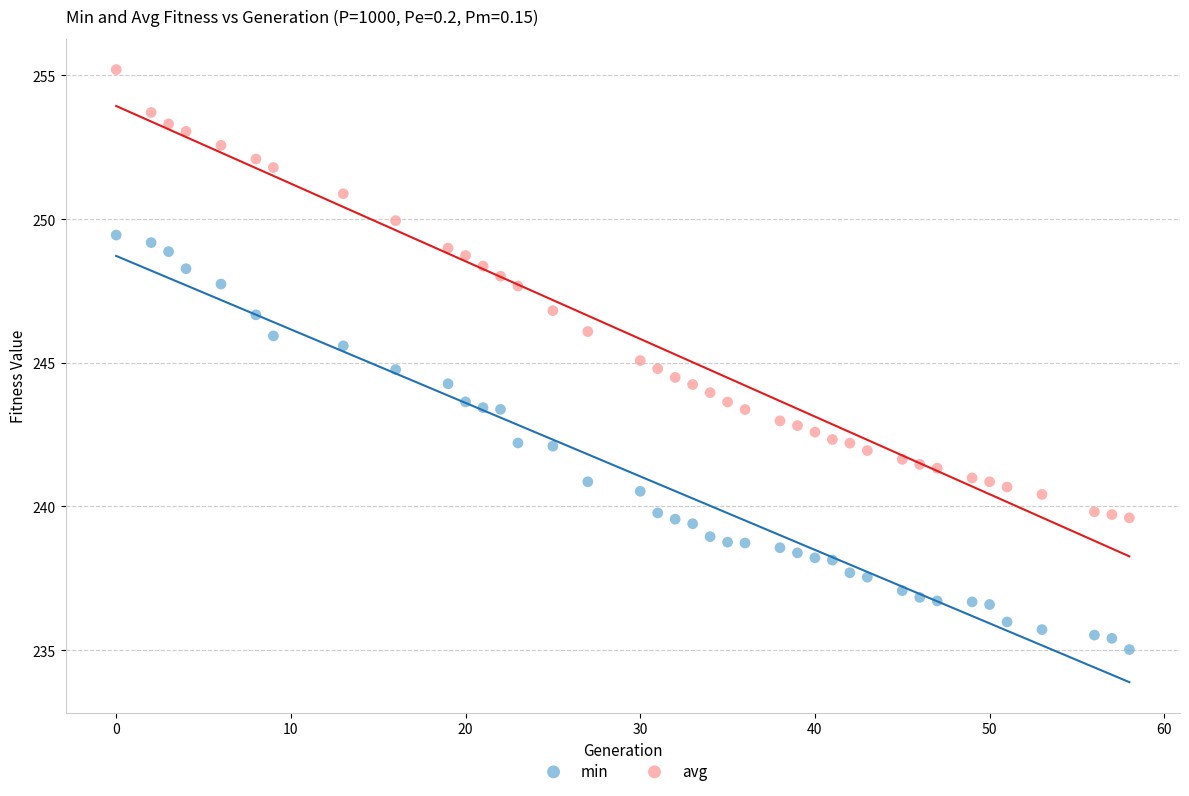

Which series reaches the minimum Y coordinate?

min